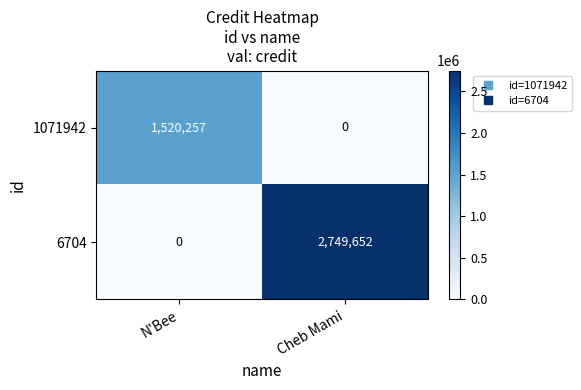

Reading right to left, list all the values displayed in this chart.

1071942: Cheb Mami=0	N'Bee=1520257
6704: Cheb Mami=2749652	N'Bee=0